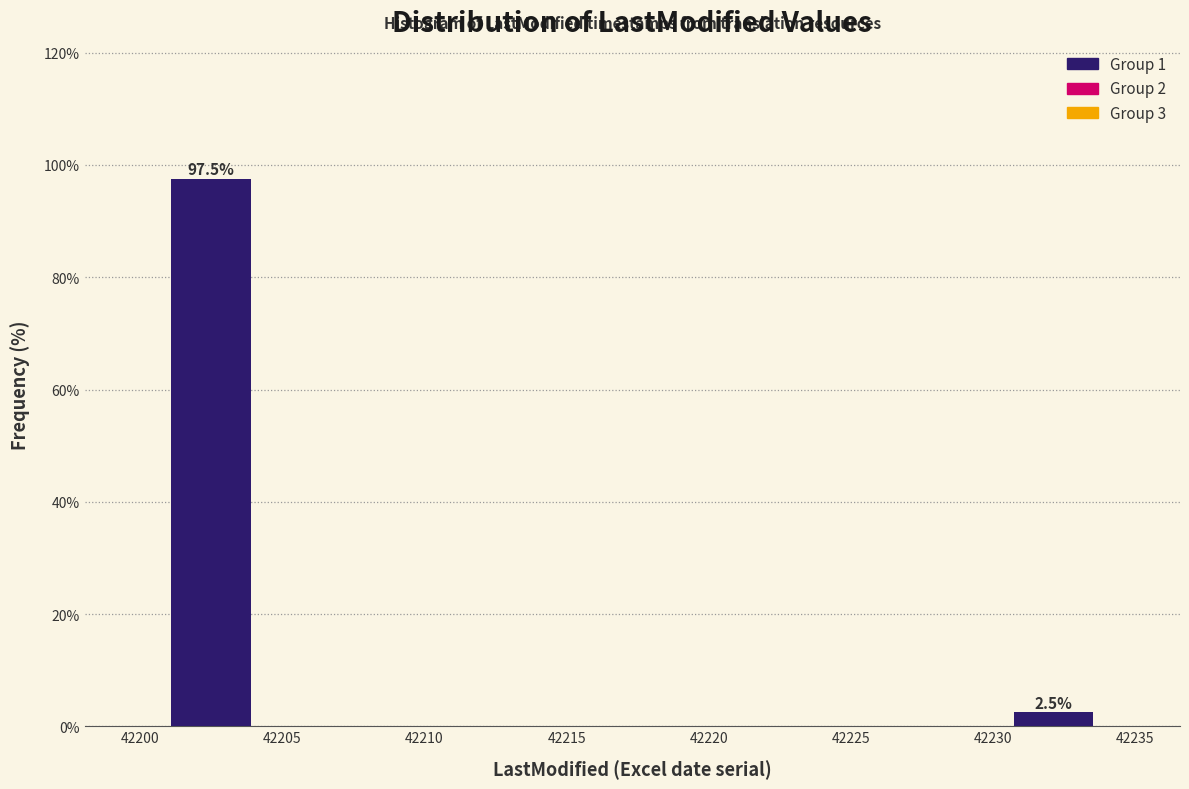

Which range on the x-axis has the tallest bar?

42201.0 to 42204.0